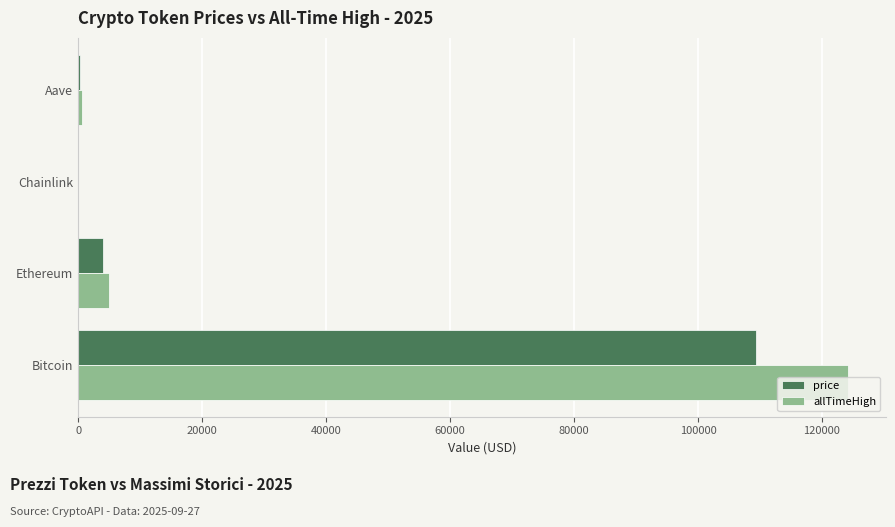

Between Bitcoin and Ethereum, which series saw the biggest shift?

allTimeHigh